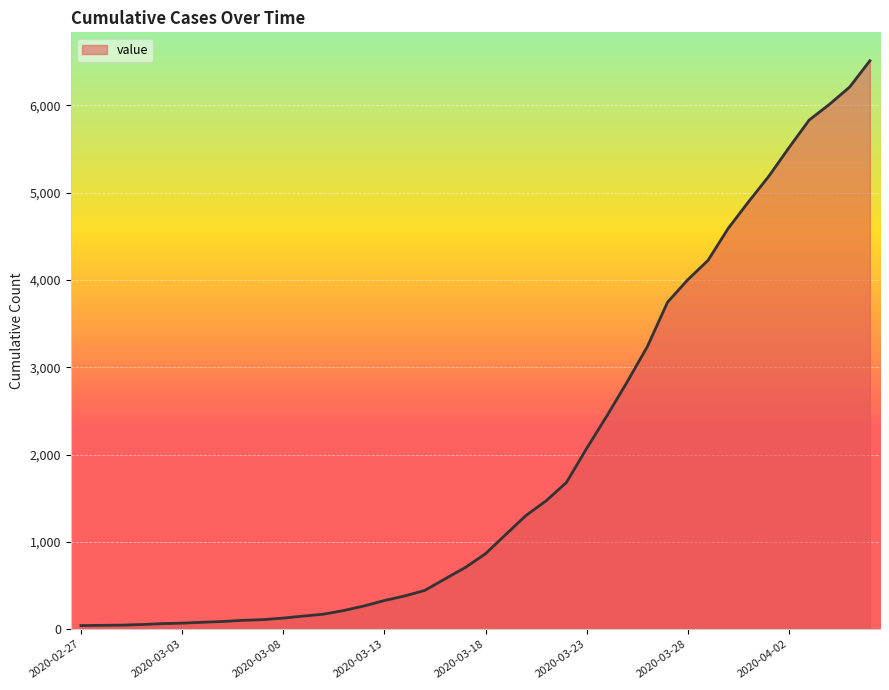

What is the difference between the maximum and minimum values?

6470